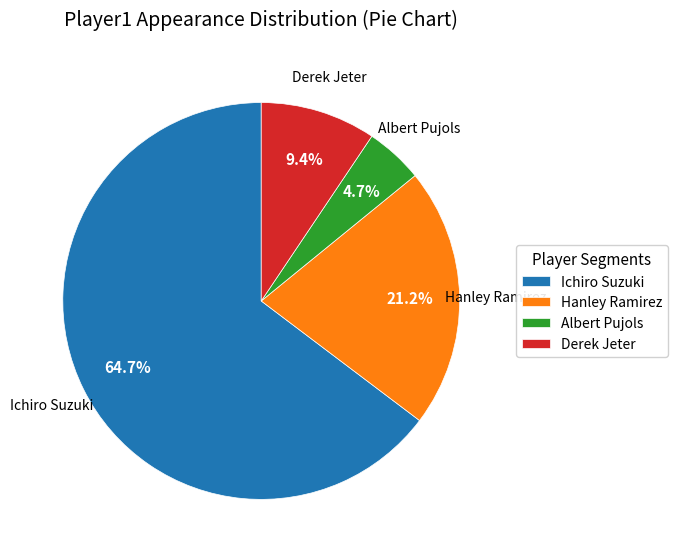

Which category has the smallest portion of the pie?

Albert Pujols